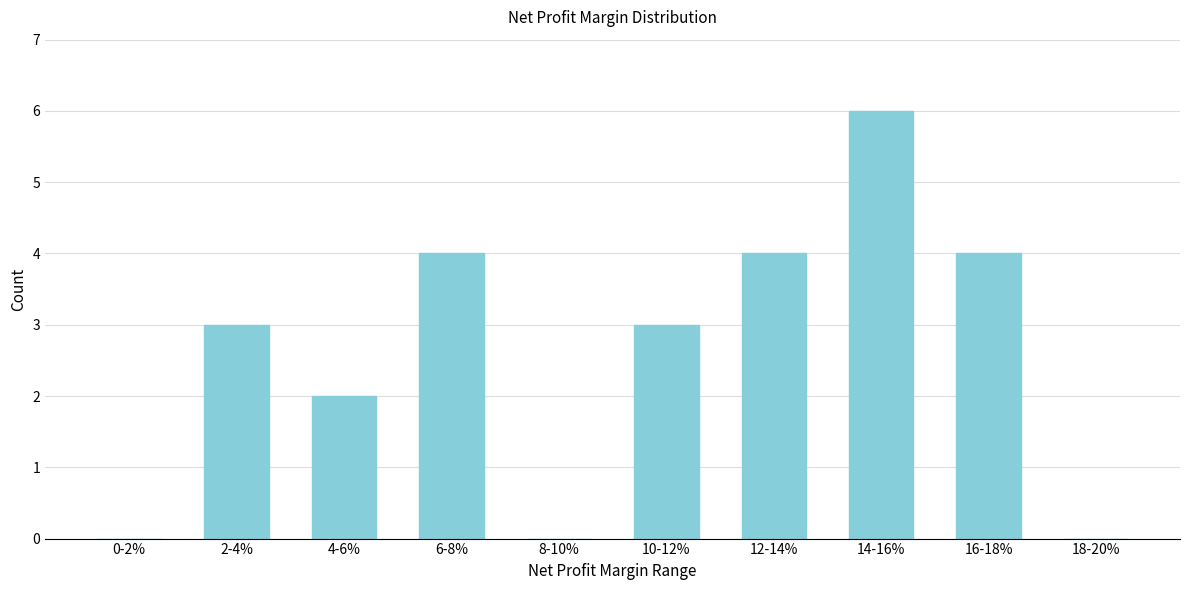

Reading left to right, transcribe all the data shown in this chart.

0-2%=0	2-4%=3	4-6%=2	6-8%=4	8-10%=0	10-12%=3	12-14%=4	14-16%=6	16-18%=4	18-20%=0